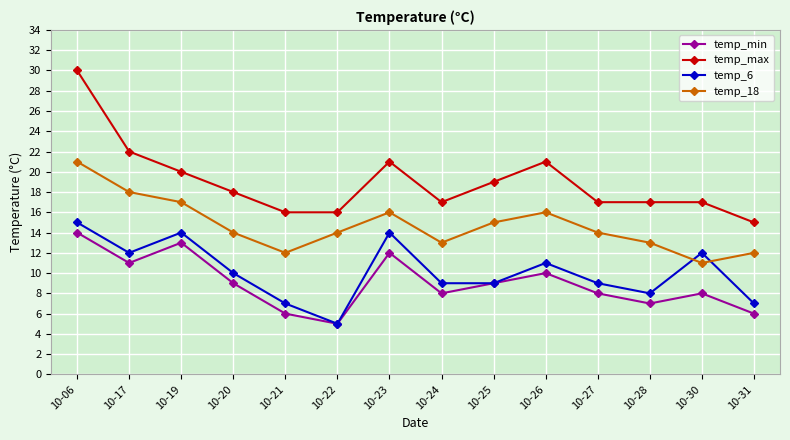

Which series has the largest total across all categories?

temp_max